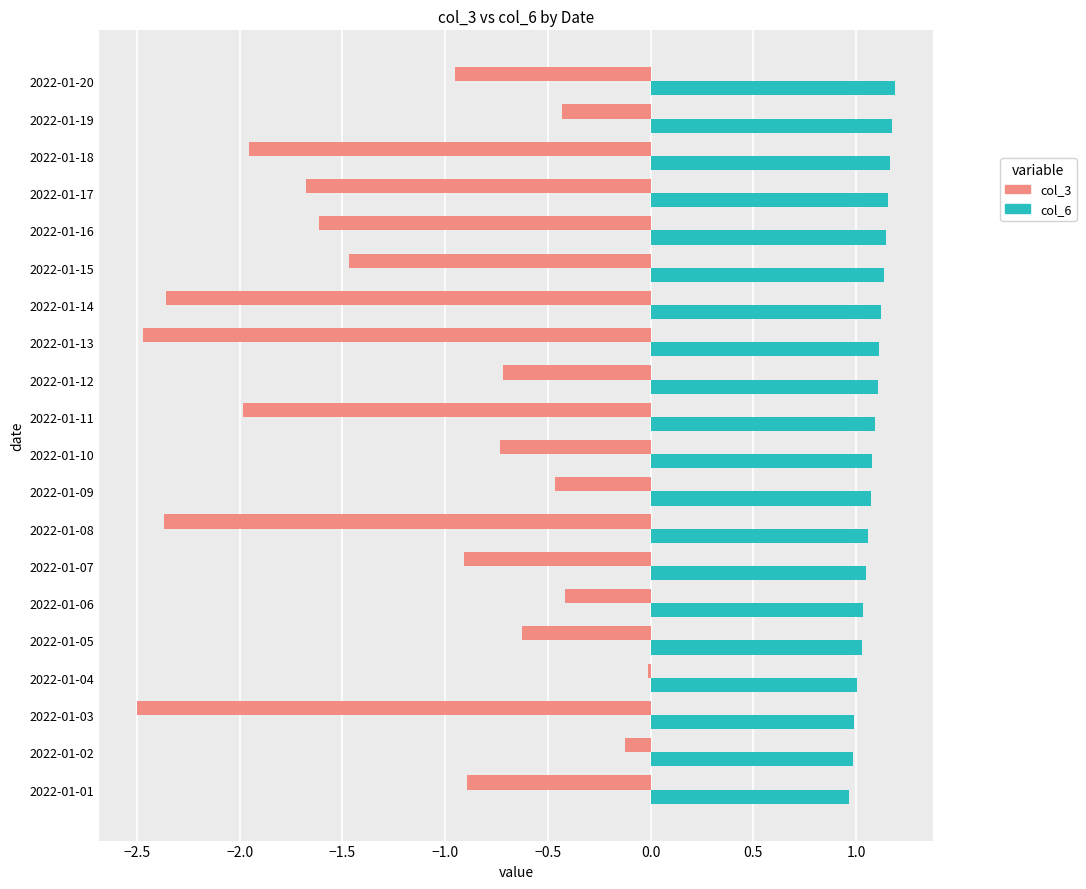

List the series in order of their overall mean, highest first.

col_6, col_3